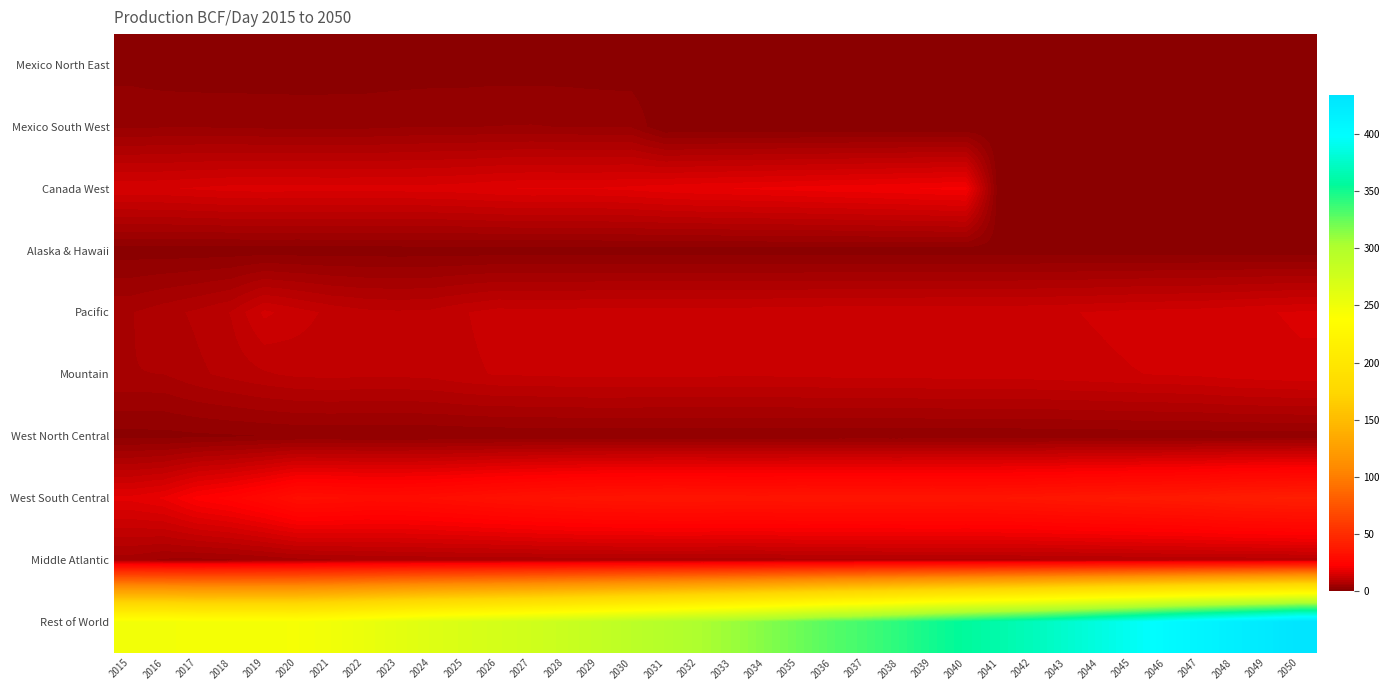

At how many categories does at least one series exceed 171?

36